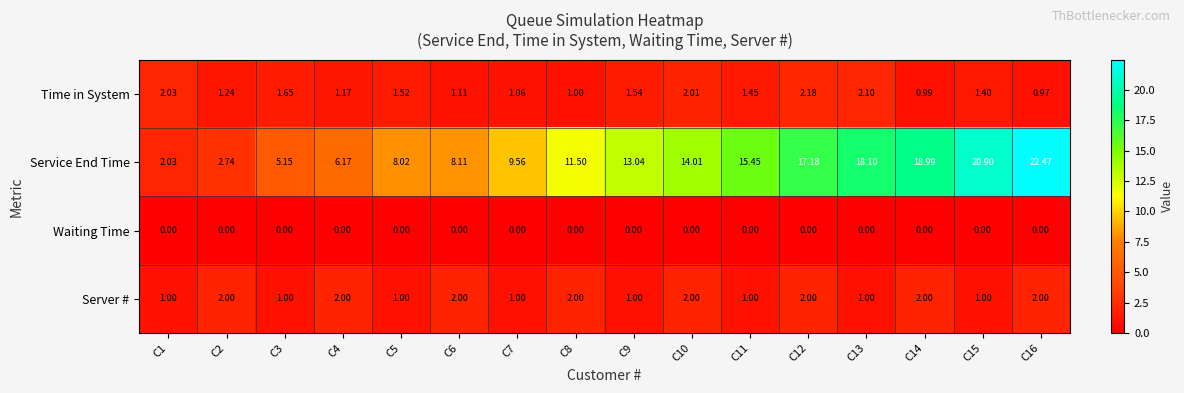

Which series has the largest total across all categories?

Service End Time